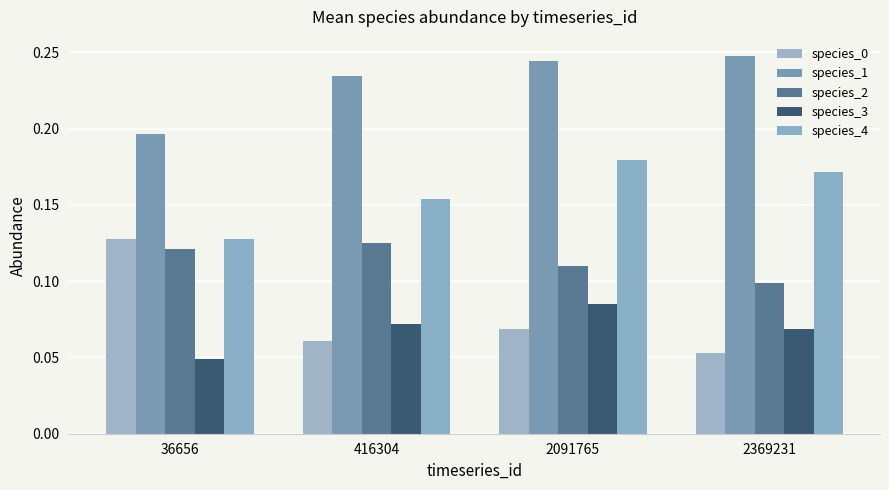

What is the average value of the species_1 series?

0.2